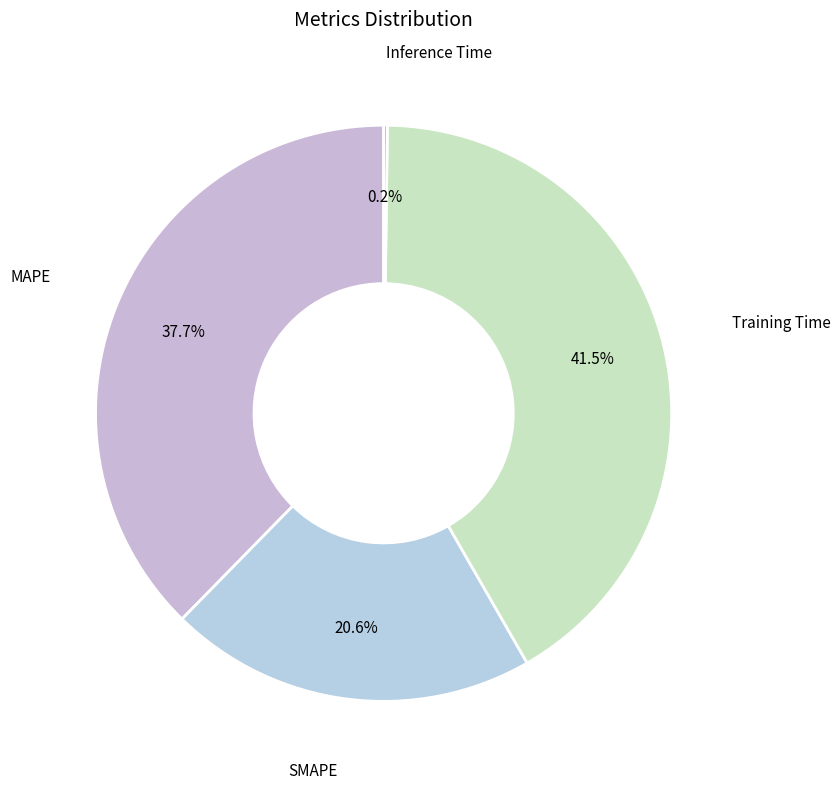

What is the smallest slice in the pie chart?

Inference Time